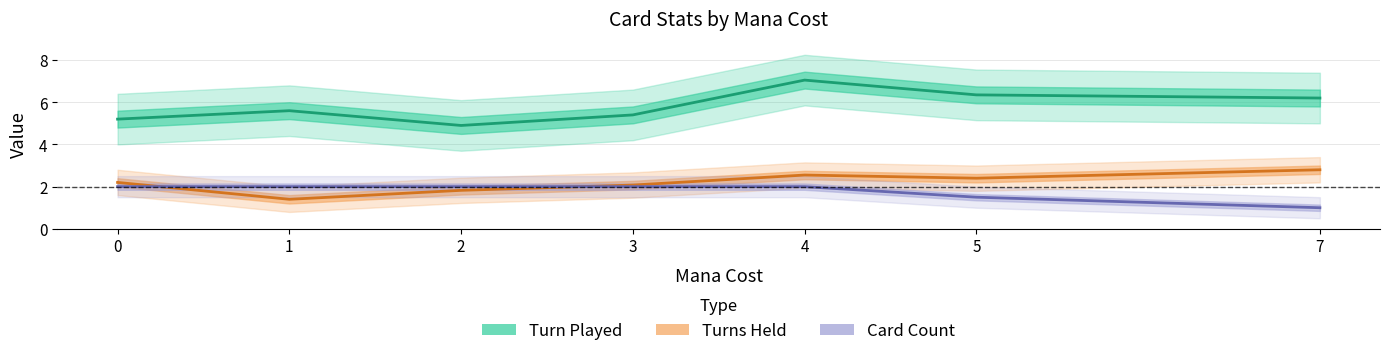

What is the average value of the Card Count series?

1.8